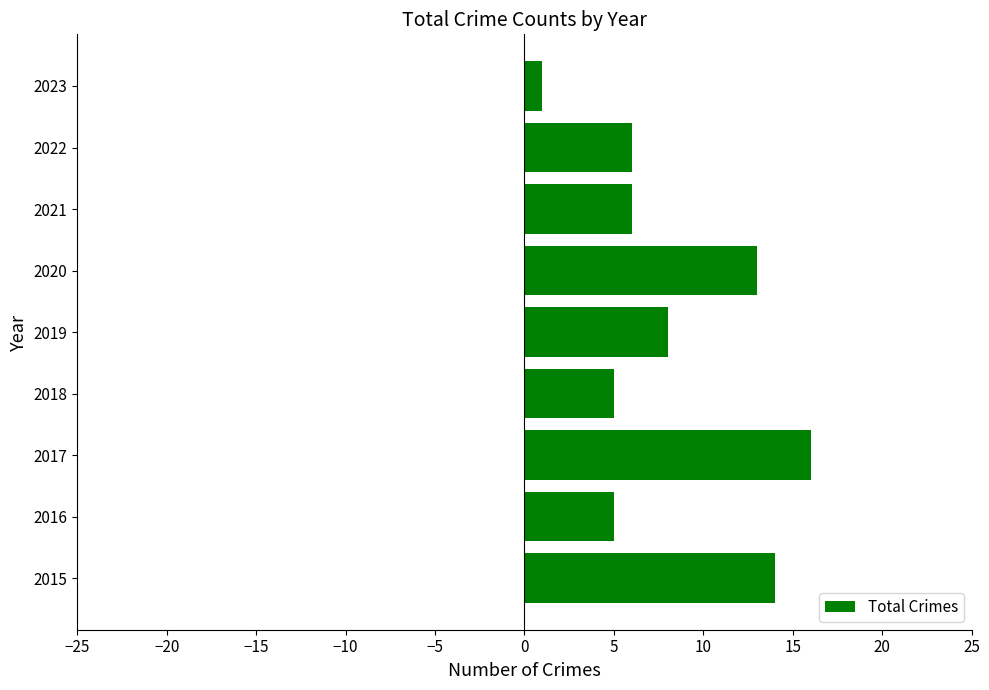

Where is the data nearest to the value 8?

2019